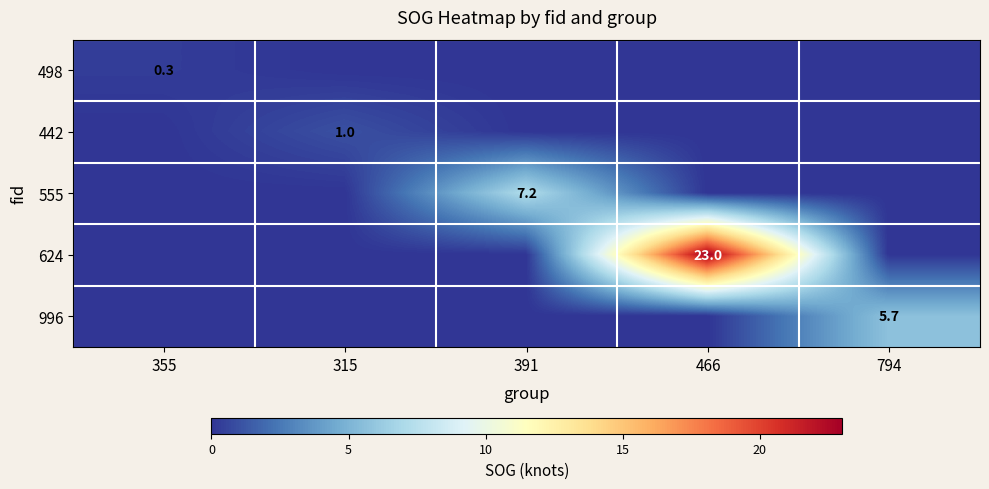

True or false: 498 has a value of 0.1 at 355.

False